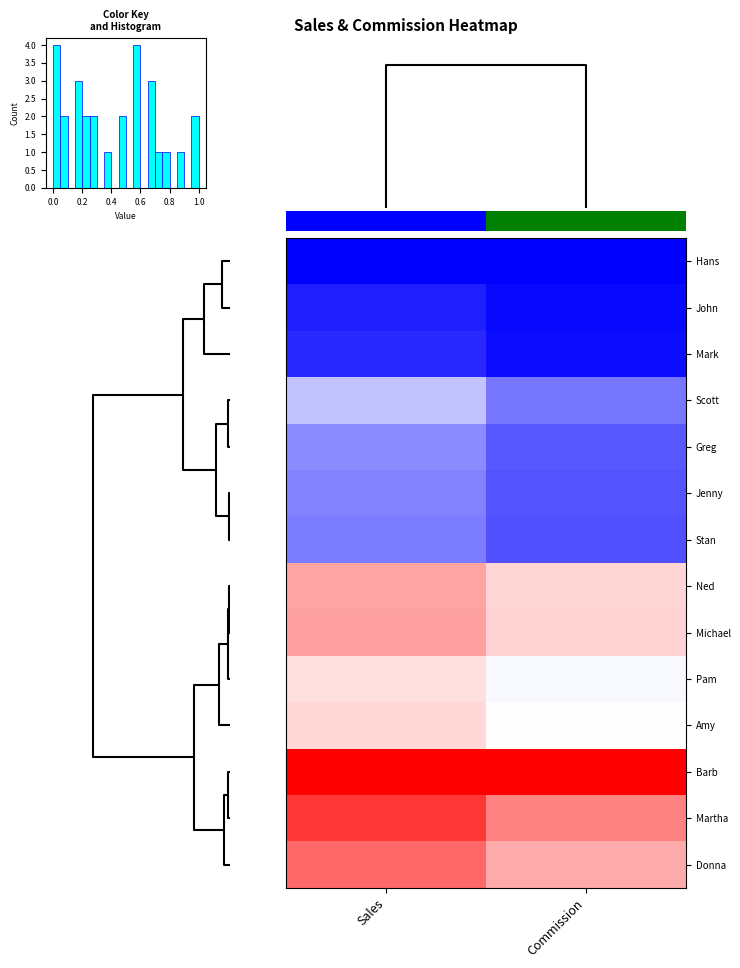

What is the difference between the maximum and minimum values in the Michael series?

0.1